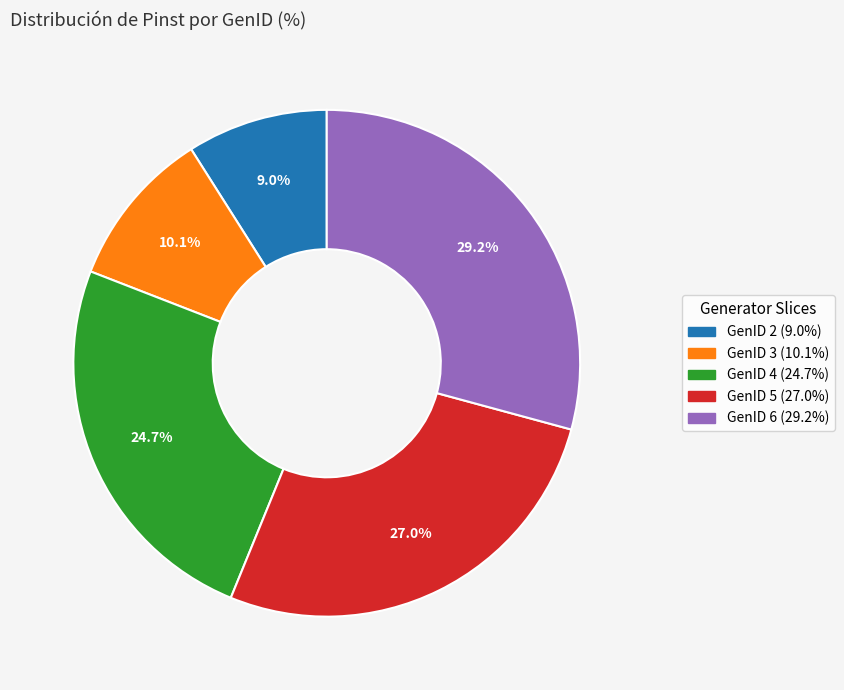

Is there a majority slice in this chart?

No